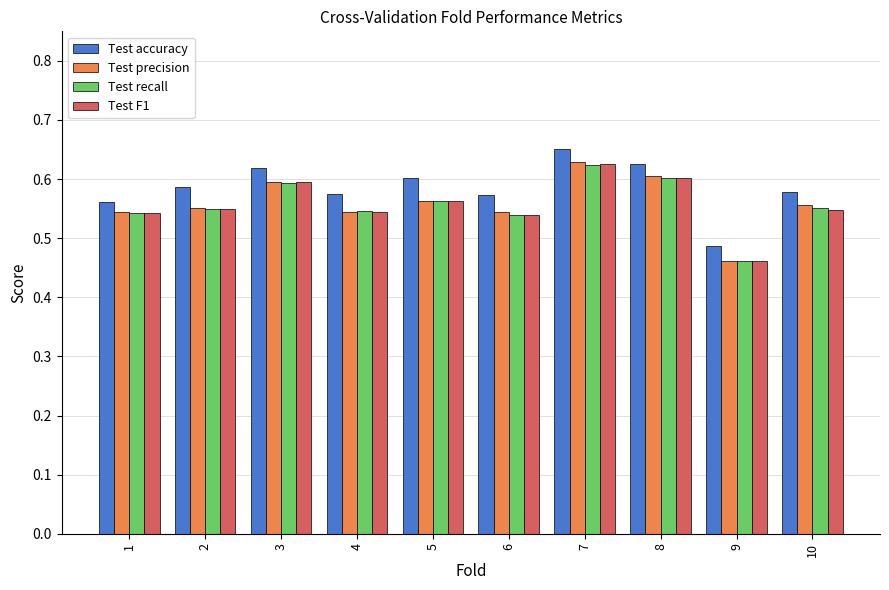

At how many categories does at least one series exceed 0?

10